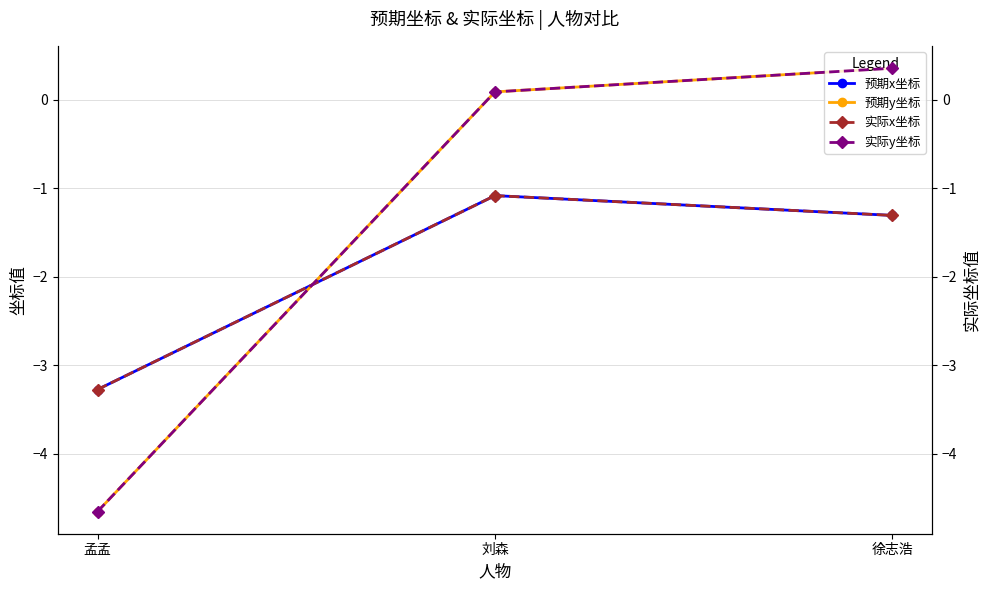

Is the value of 预期y坐标 at 徐志浩 greater than the value of 预期x坐标 at 刘森?

Yes